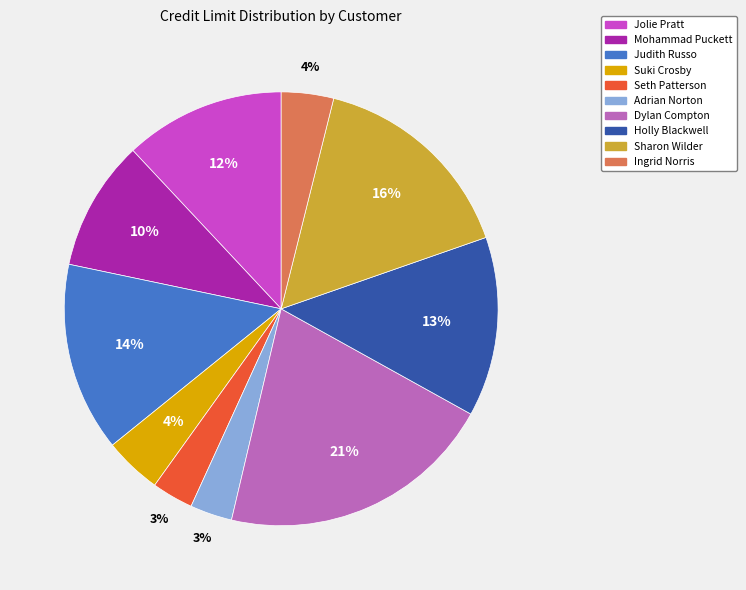

What is the largest slice in the pie chart?

Dylan Compton